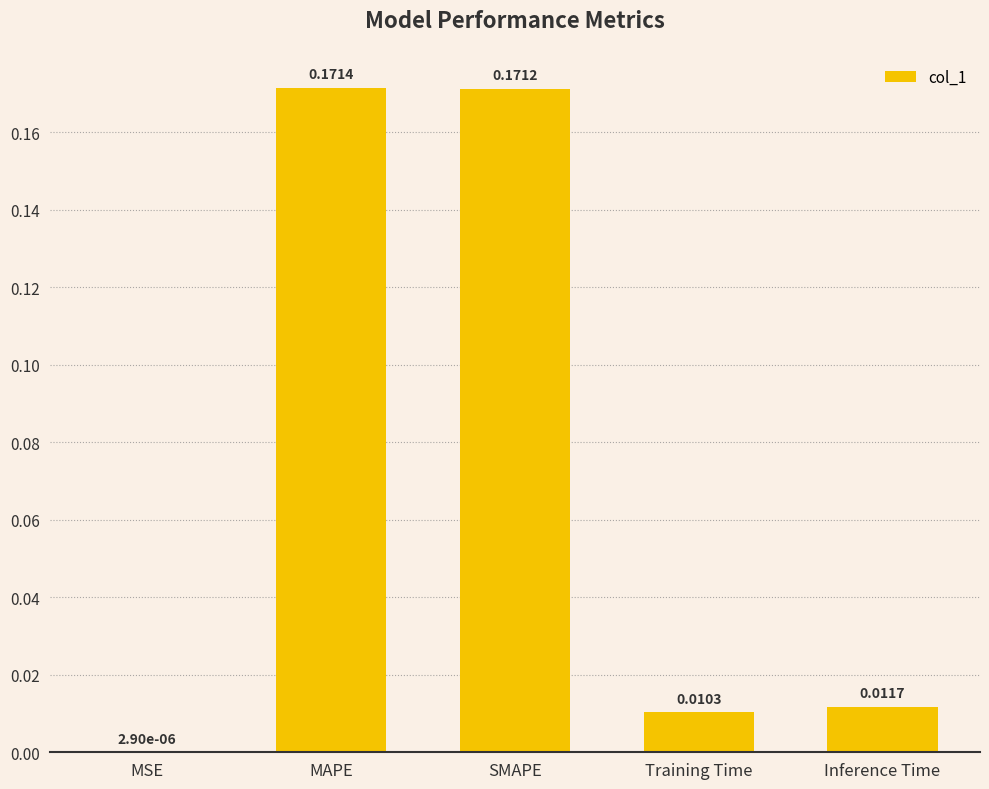

Which category has the highest value across all series?

MAPE